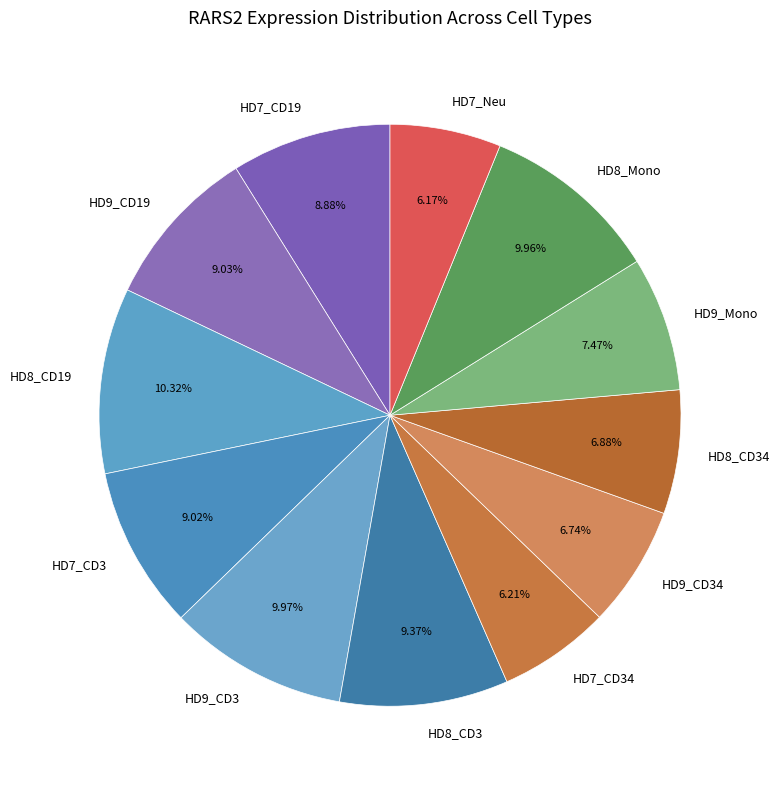

Combined, do HD7_CD3 and HD7_CD34 account for over 50%?

No